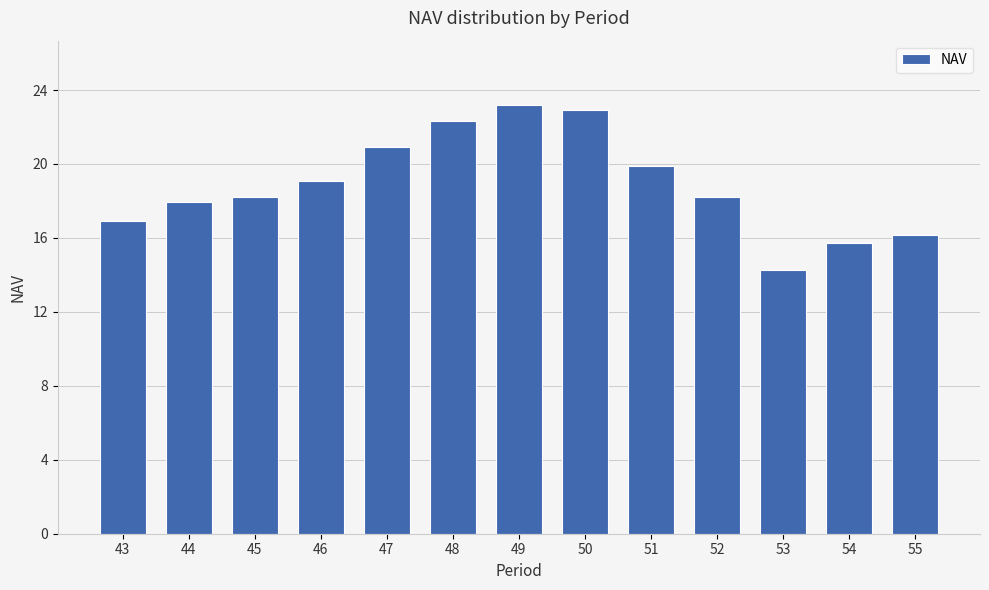

What is the ratio of the value at 52 to the value at 43?

1.1